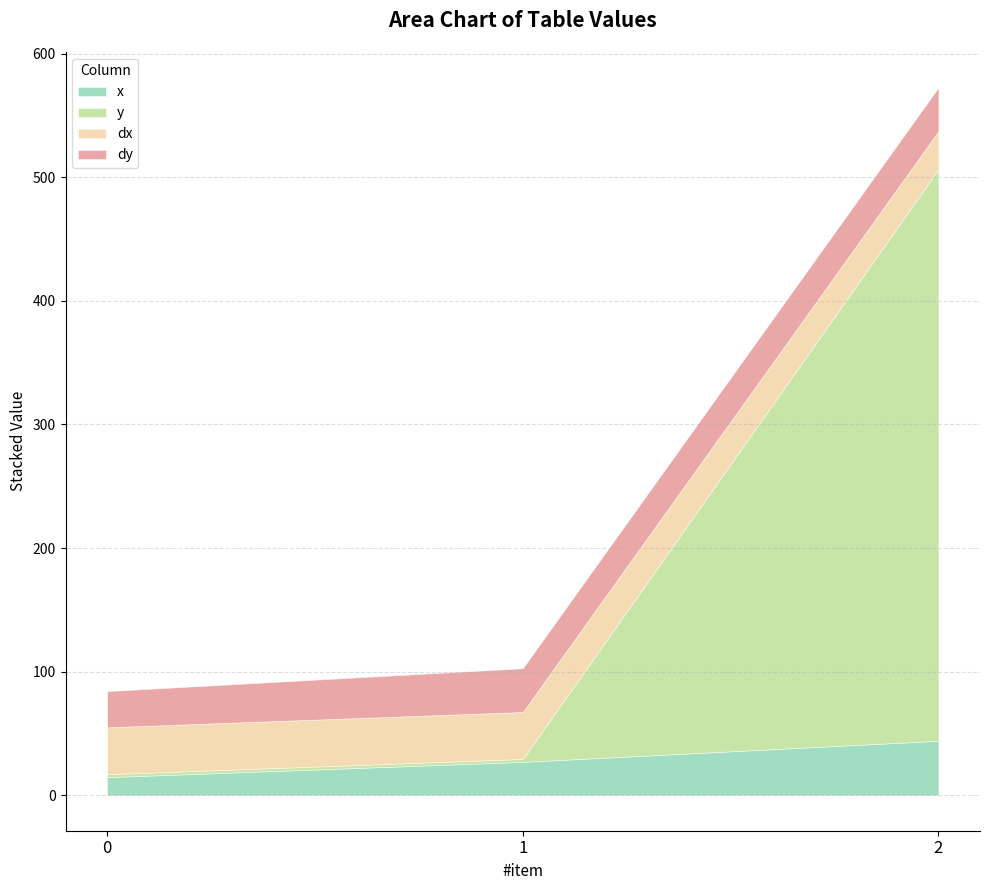

Where does the x series first go above 27?

1